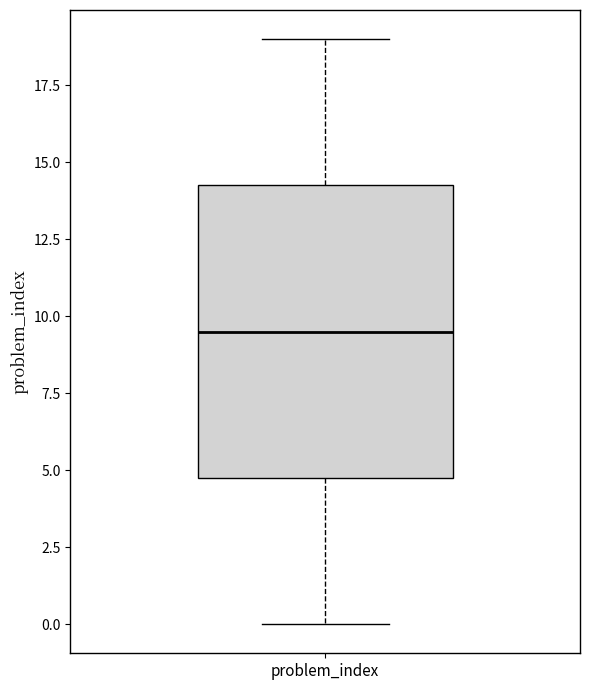

Where does the lower whisker of the box for problem_index end on the y-axis? The values are not printed on the chart, so give them approximately, as read against the axis.

0.0